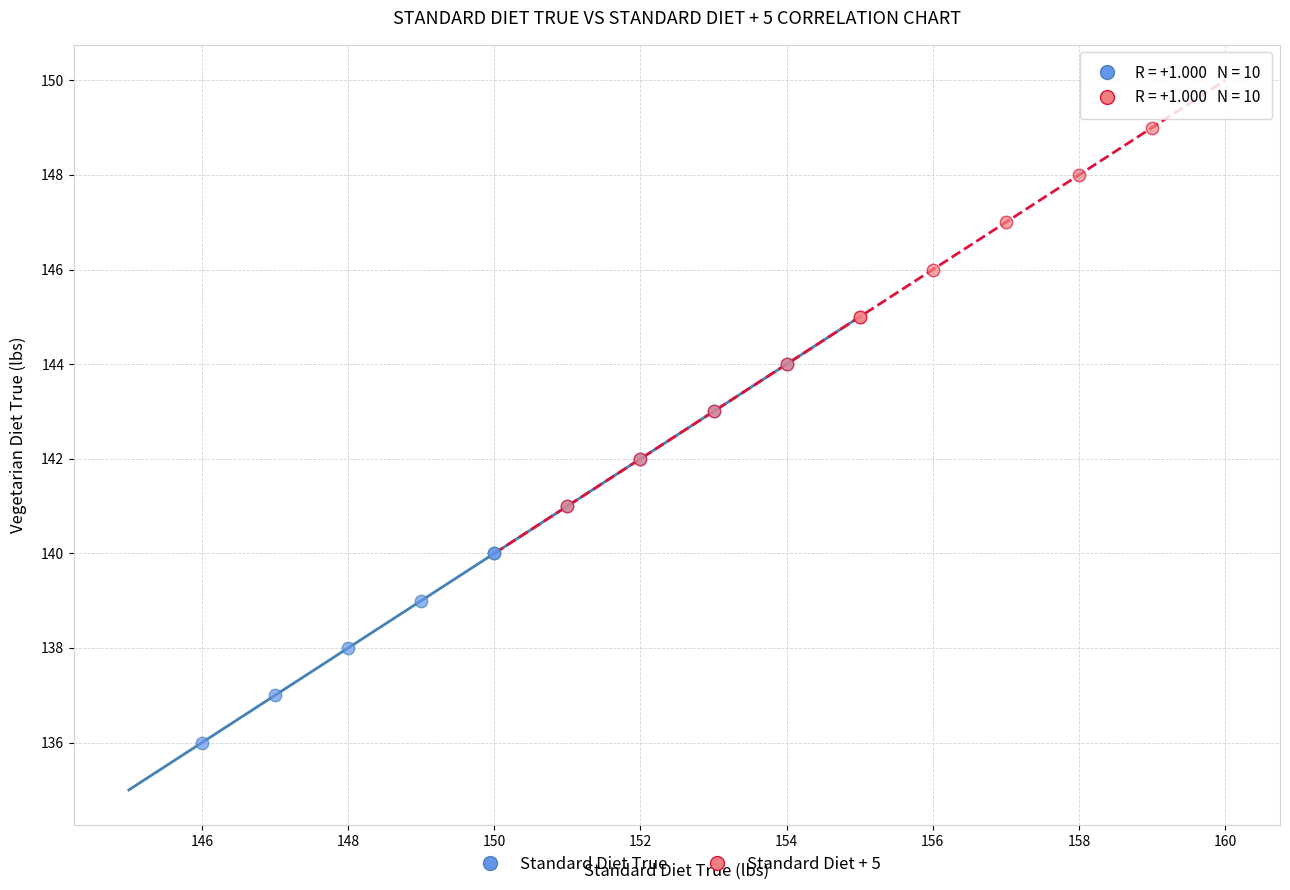

Which series reaches the minimum Y coordinate?

Standard Diet True